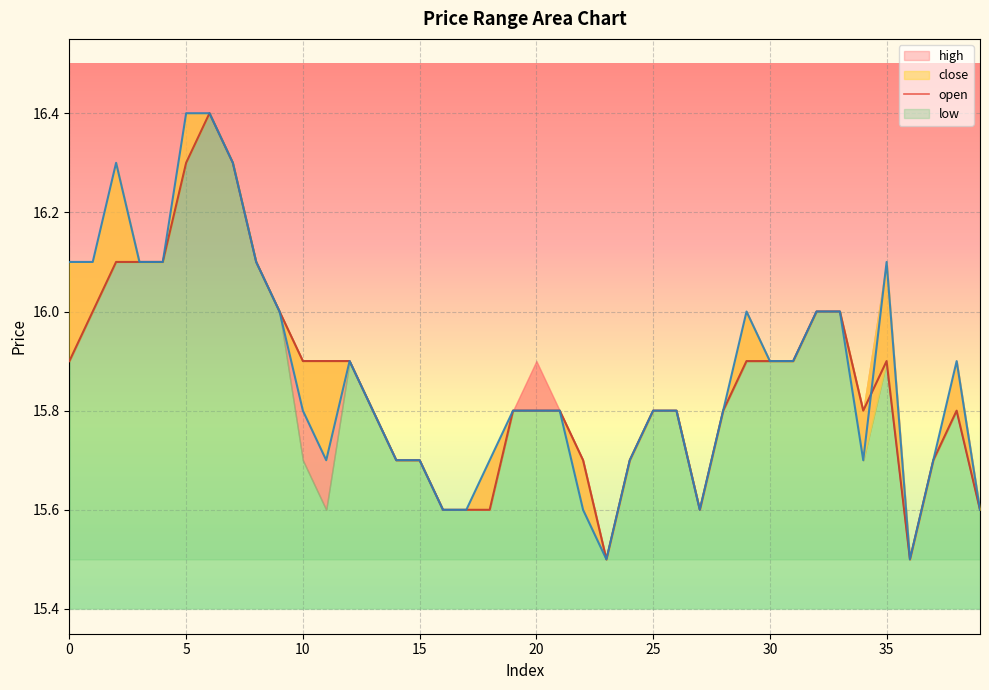

Does the chart display data point markers on the line(s)?

No